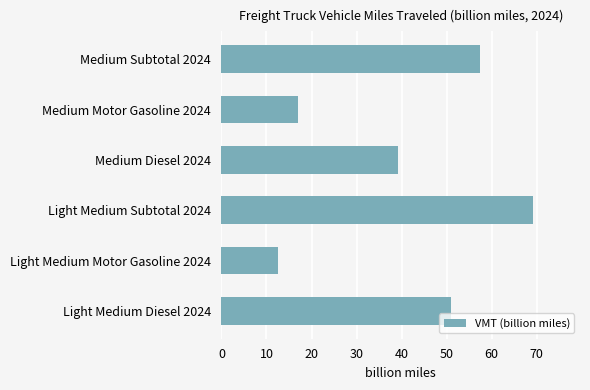

Count the number of values greater than 50.

3